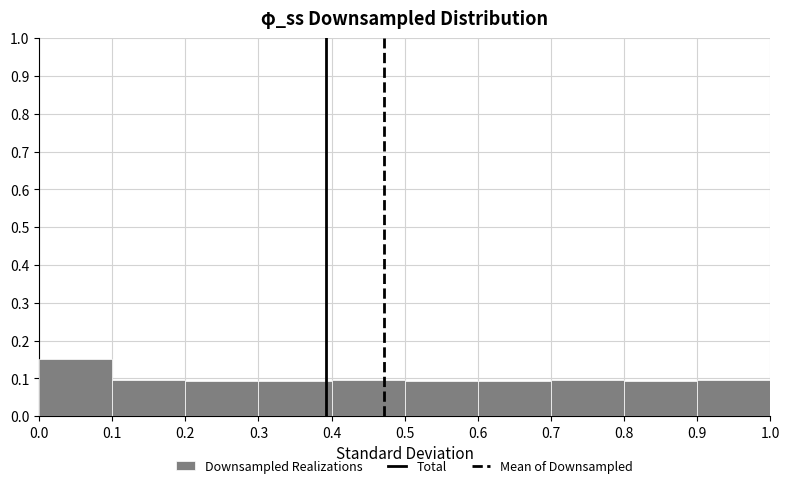

How tall is the bar that spans 0.0 to 0.1 on the x-axis? The values are not printed on the chart, so give them approximately, as read against the axis.

0.15